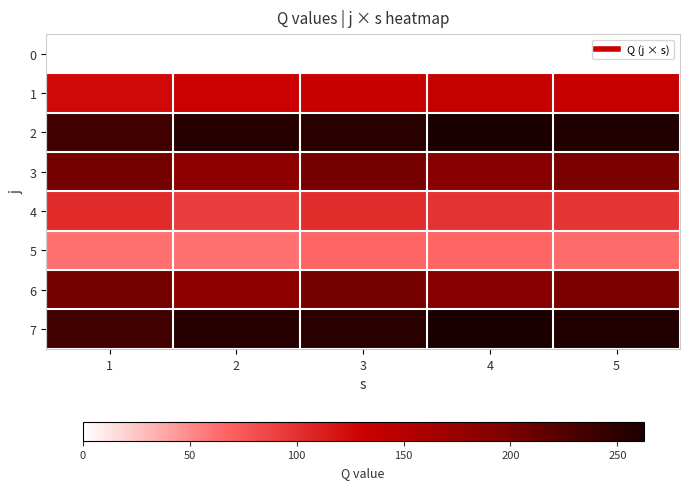

Rank the series at 4 from highest to lowest value.

2, 7, 3, 6, 1, 4, 5, 0